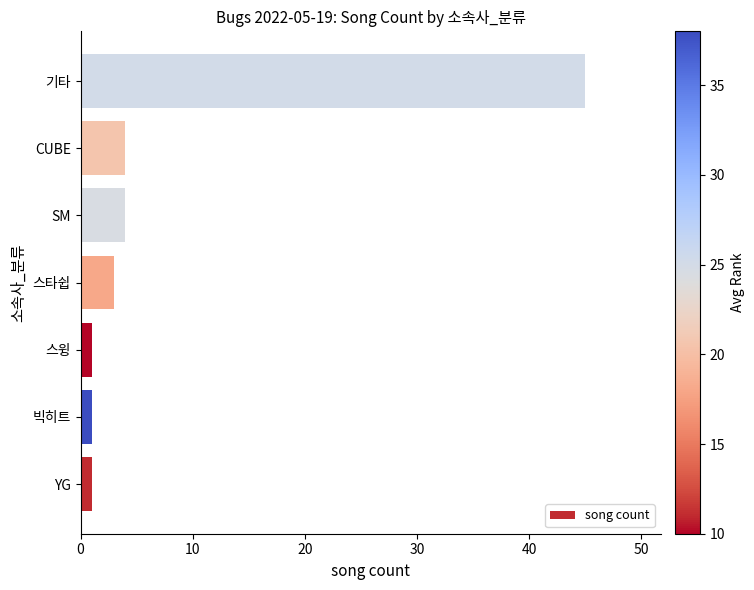

The value at 기타 is 22. True or false?

False